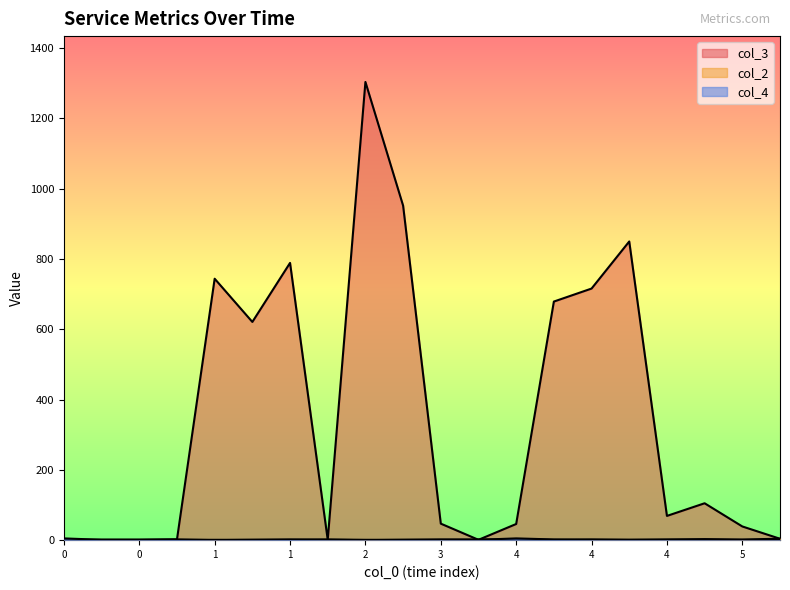

Count the col_2 values in the range 1 to 2.

18